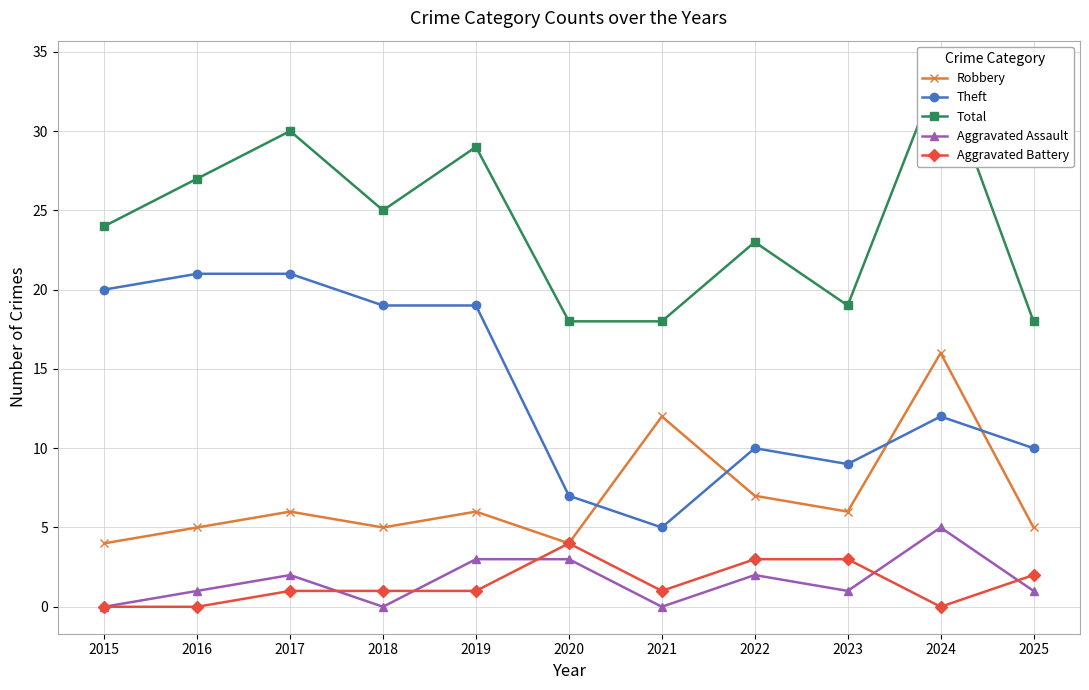

What is the value of the Aggravated Battery point at the 6th from the left?

4